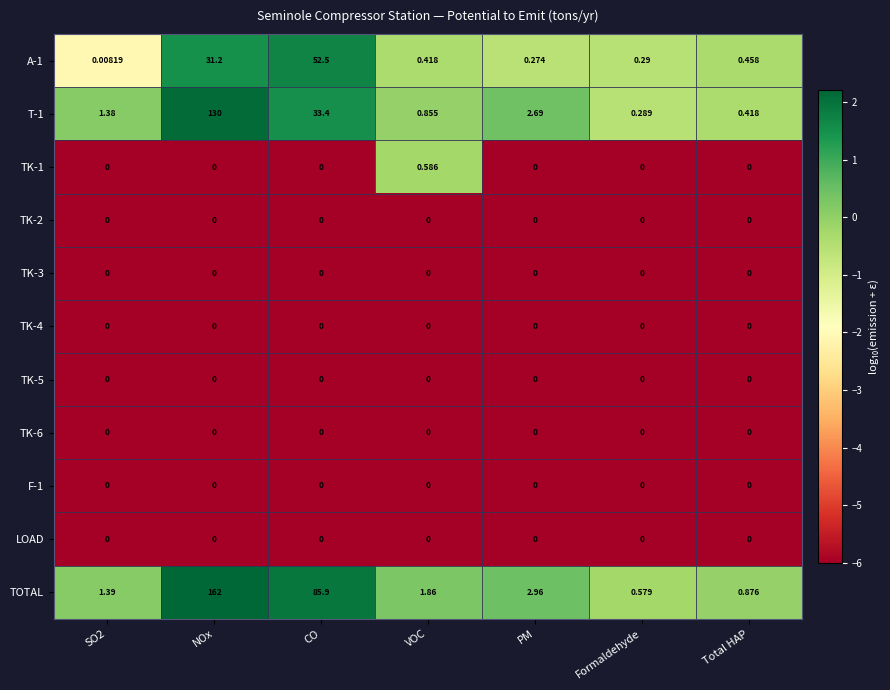

Between CO and PM, which series saw the biggest shift?

TOTAL